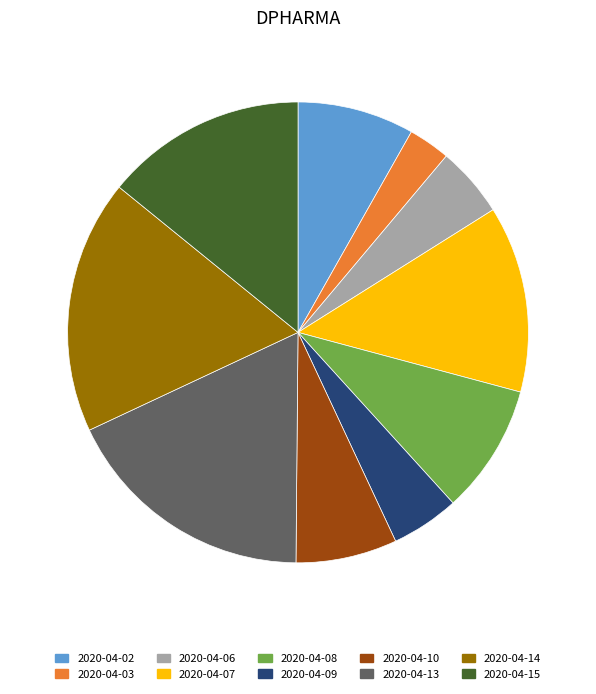

How many segments does this pie chart have?

10